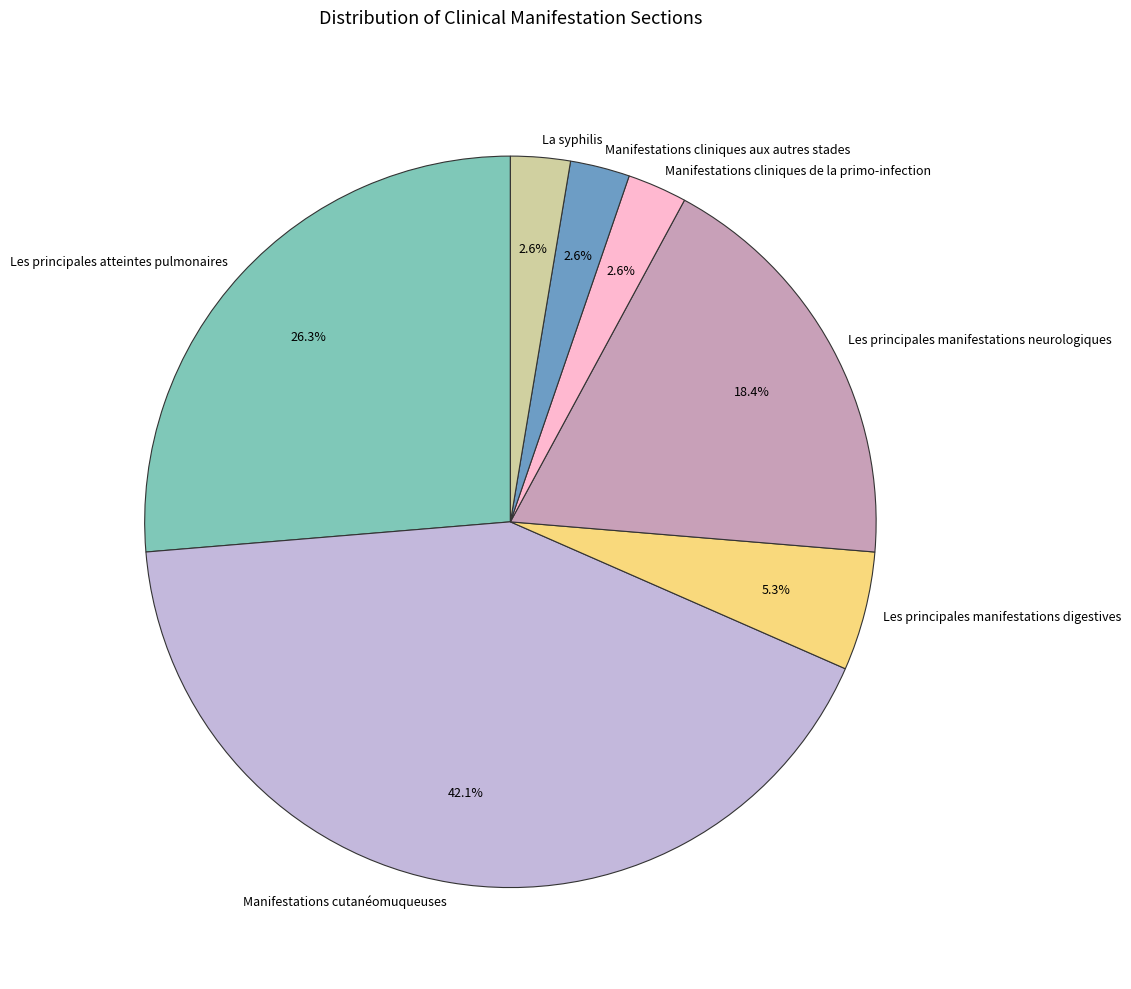

Is it true that Manifestations cutanéomuqueuses is 36% of the pie?

False